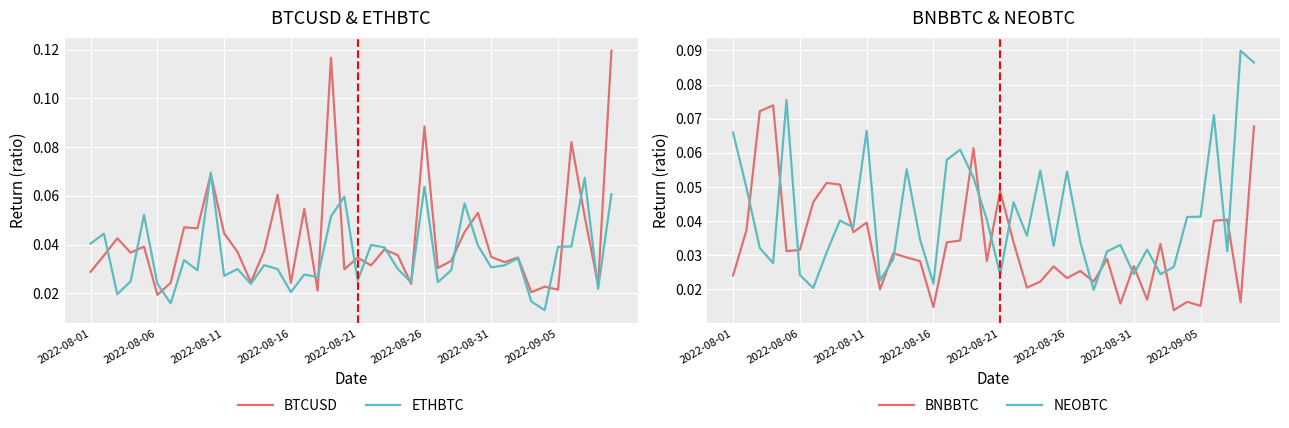

How many intersections are there between BNBBTC and NEOBTC?

18